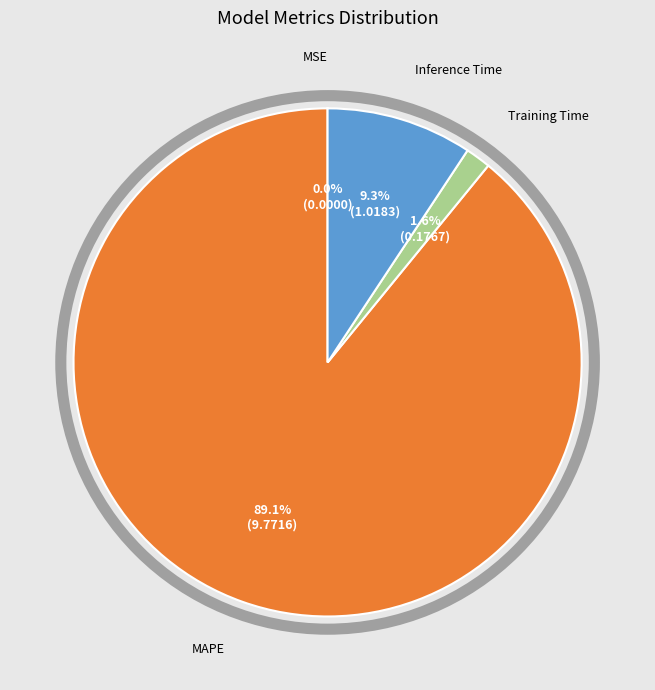

Does any single category account for the majority?

Yes